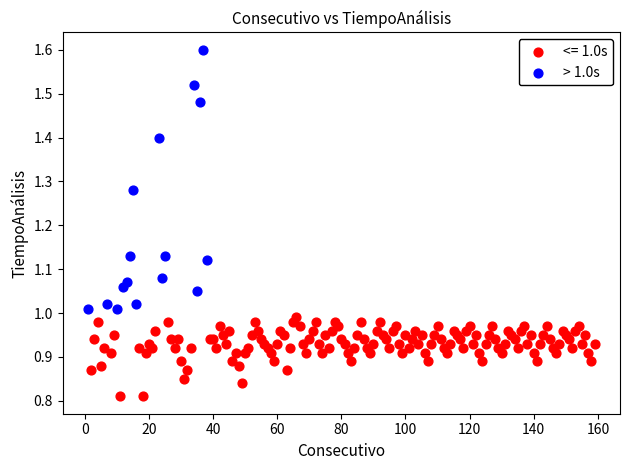

Which series contains the highest Y value?

> 1.0s